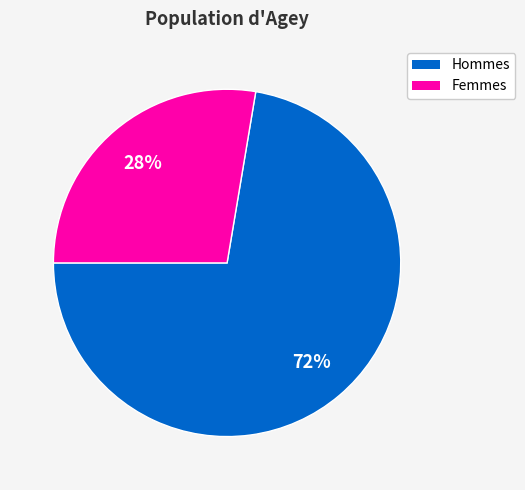

To the nearest percent, what is the average slice percentage?

50%